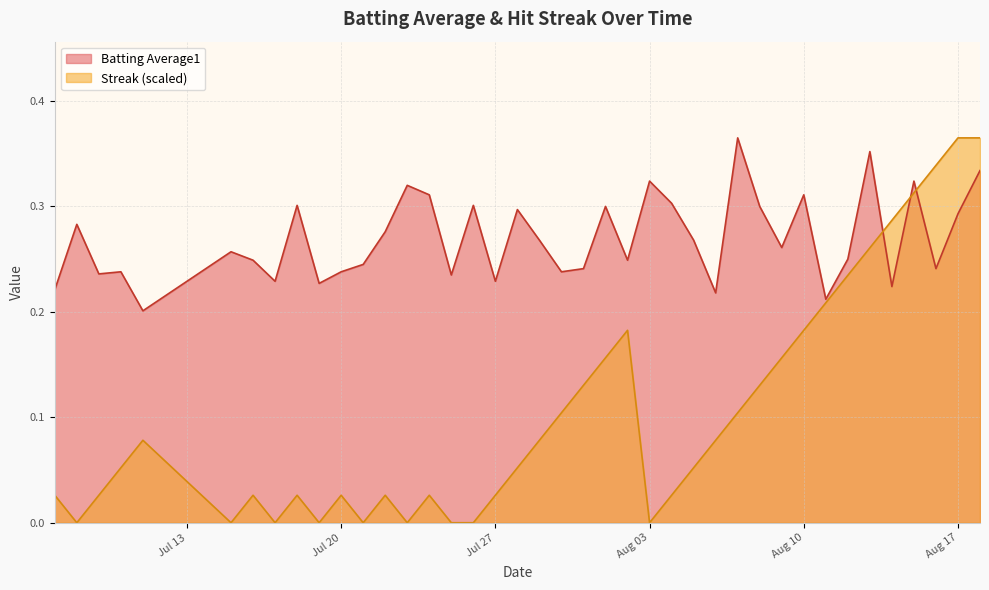

True or false: Streak has more than 1 interior local peaks.

True